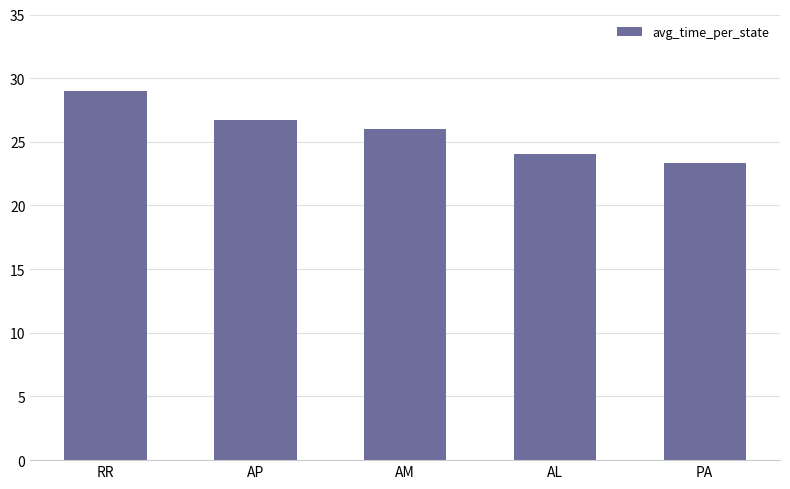

True or false: the data shows 23.3 at PA.

True